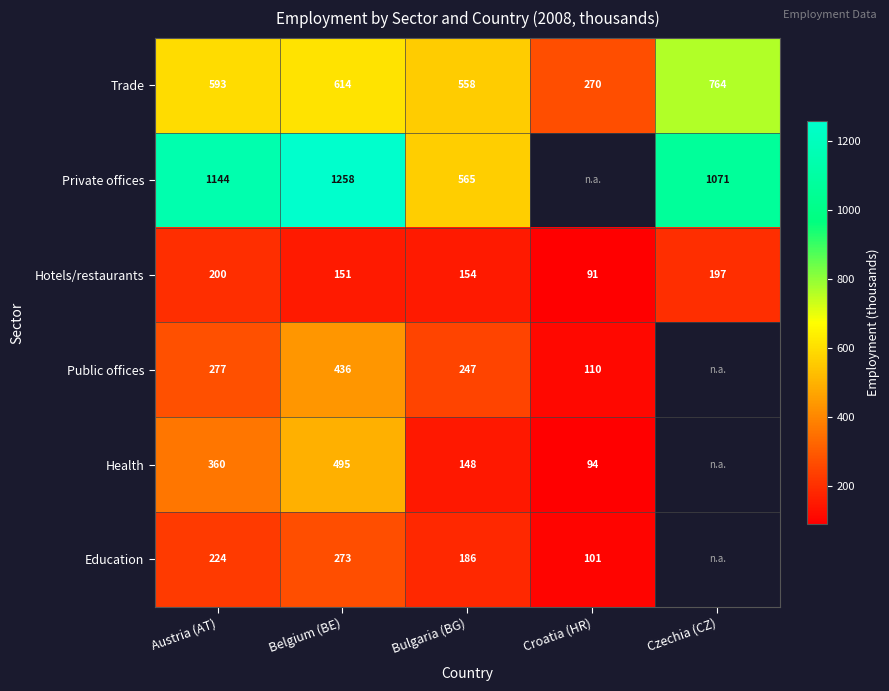

What is the maximum value shown in the chart?

1258.1